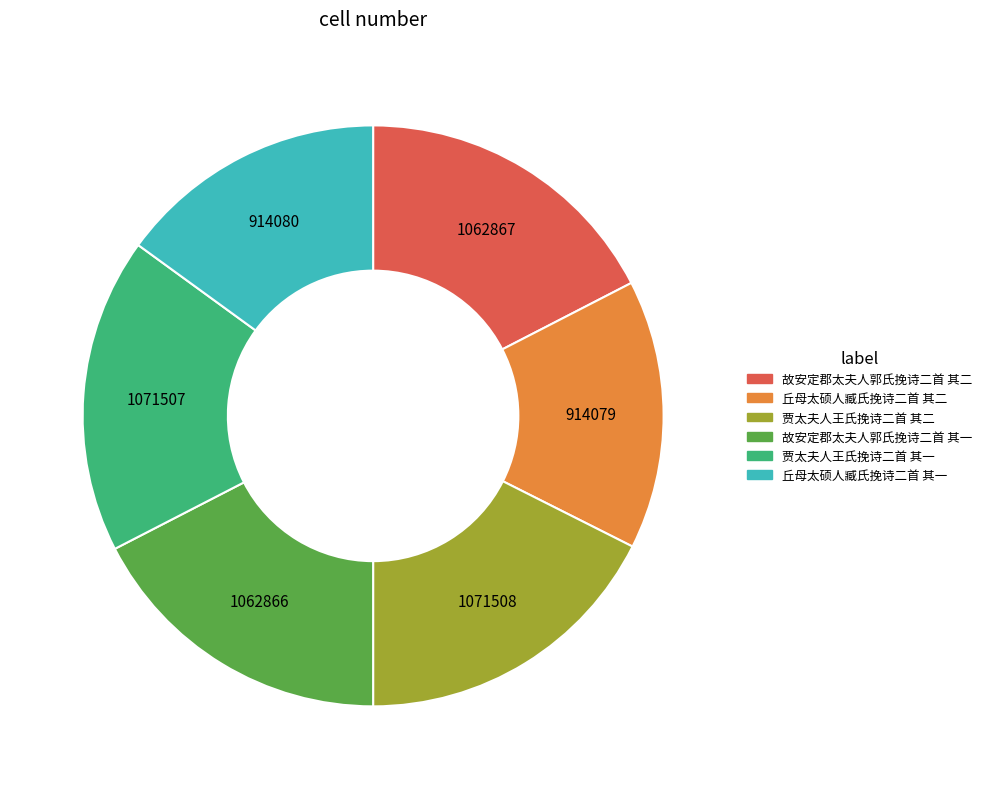

Combined, do 贾太夫人王氏挽诗二首 其二 and 故安定郡太夫人郭氏挽诗二首 其二 account for over 50%?

No